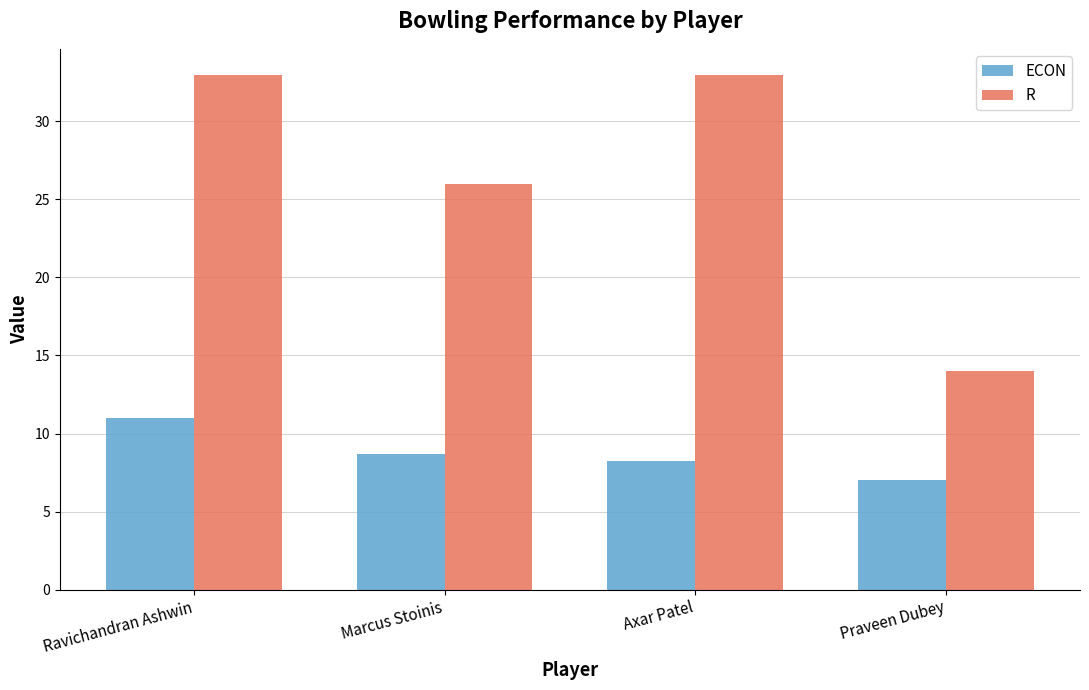

What is the difference between the second highest and second lowest values in the ECON series?

0.4